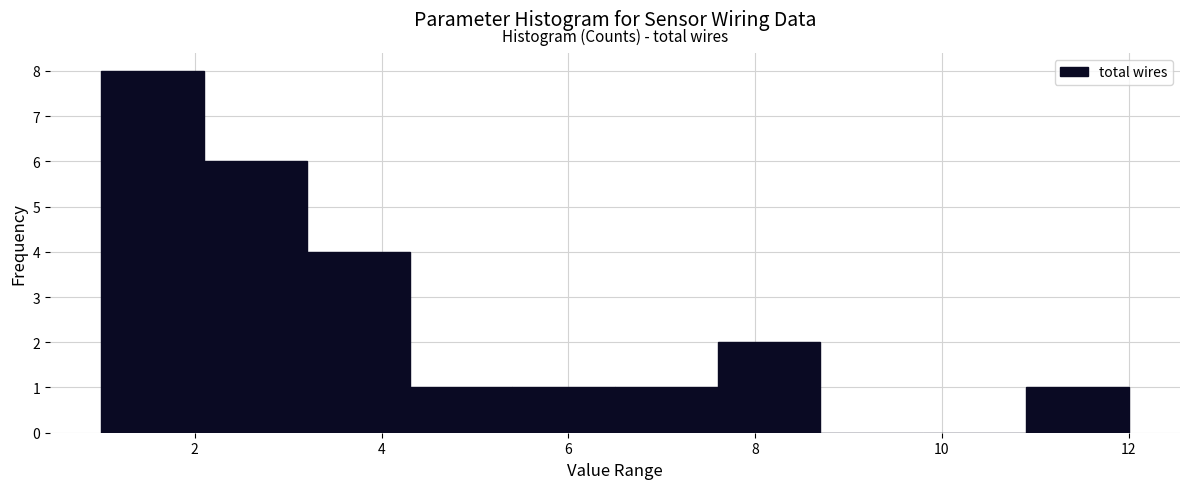

Reading left to right, list every bar in this chart as the range it spans on the x-axis followed by its height. Neither the bar edges nor the heights are printed on the chart, so give them approximately, as read against the axes.

1.0 to 2.1: 8
2.1 to 3.2: 6
3.2 to 4.3: 4
4.3 to 5.4: 1
5.4 to 6.5: 1
6.5 to 7.6: 1
7.6 to 8.7: 2
8.7 to 9.8: 0
9.8 to 10.9: 0
10.9 to 12.0: 1